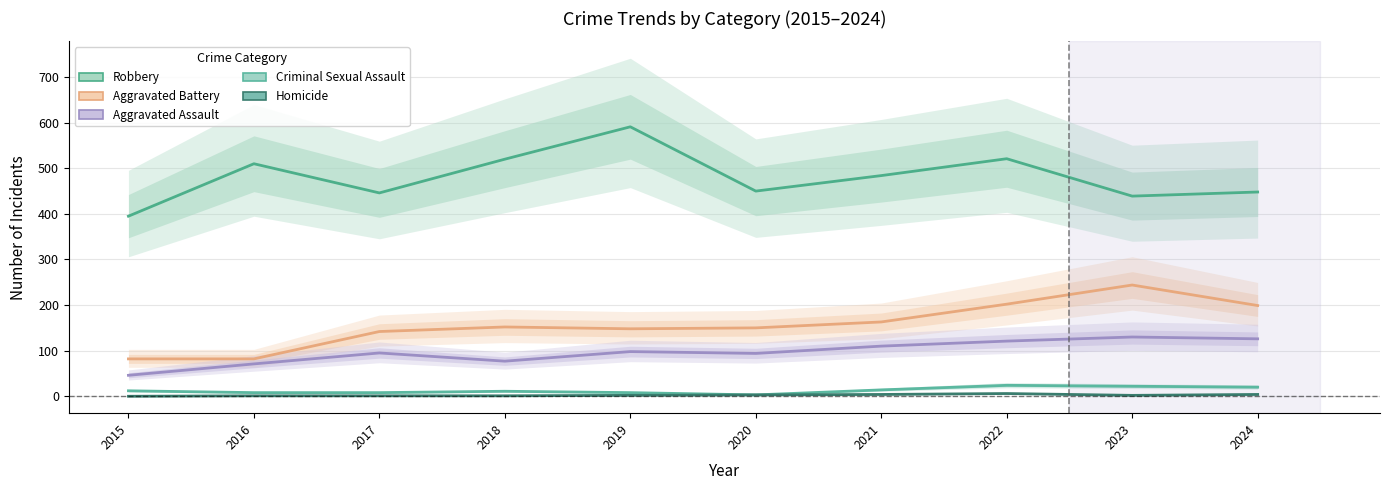

How many lines are shown in the chart?

5